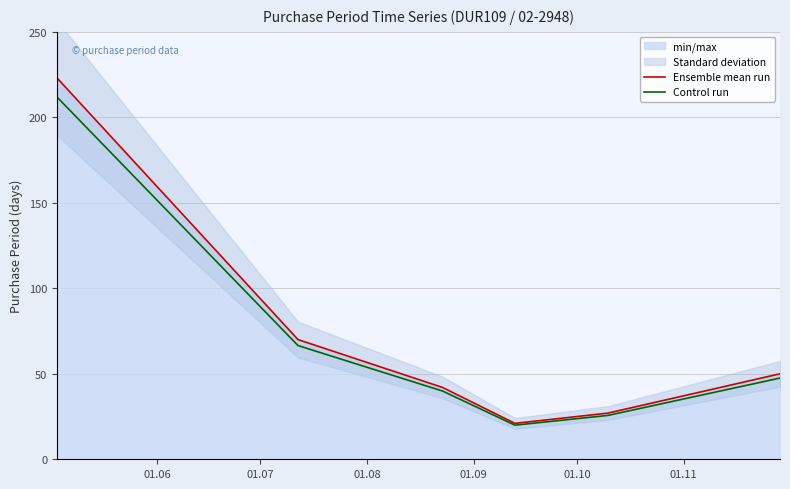

Reading left to right, what are all the values shown in this chart?

Ensemble mean run: 223.0	70.0	42.0	21.0	27.0	50.0
Control run: 211.8	66.5	39.9	19.9	25.6	47.5